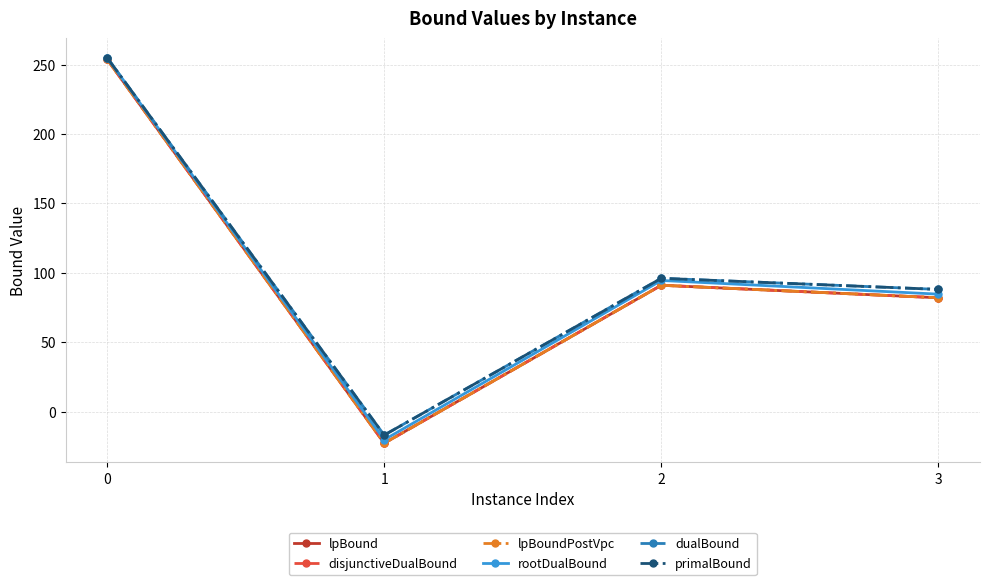

Is this an area chart (filled region under the line)?

No